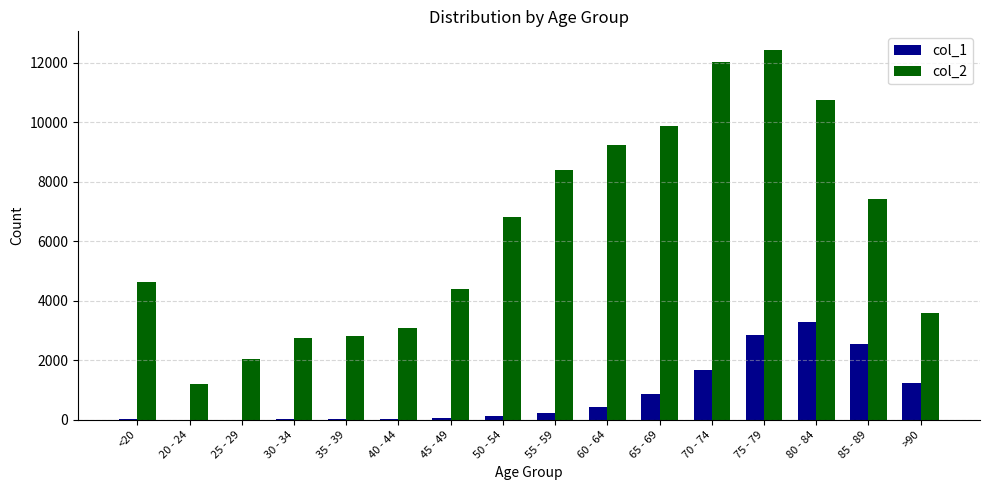

The value of col_1 at >90 is 1224. True or false?

True